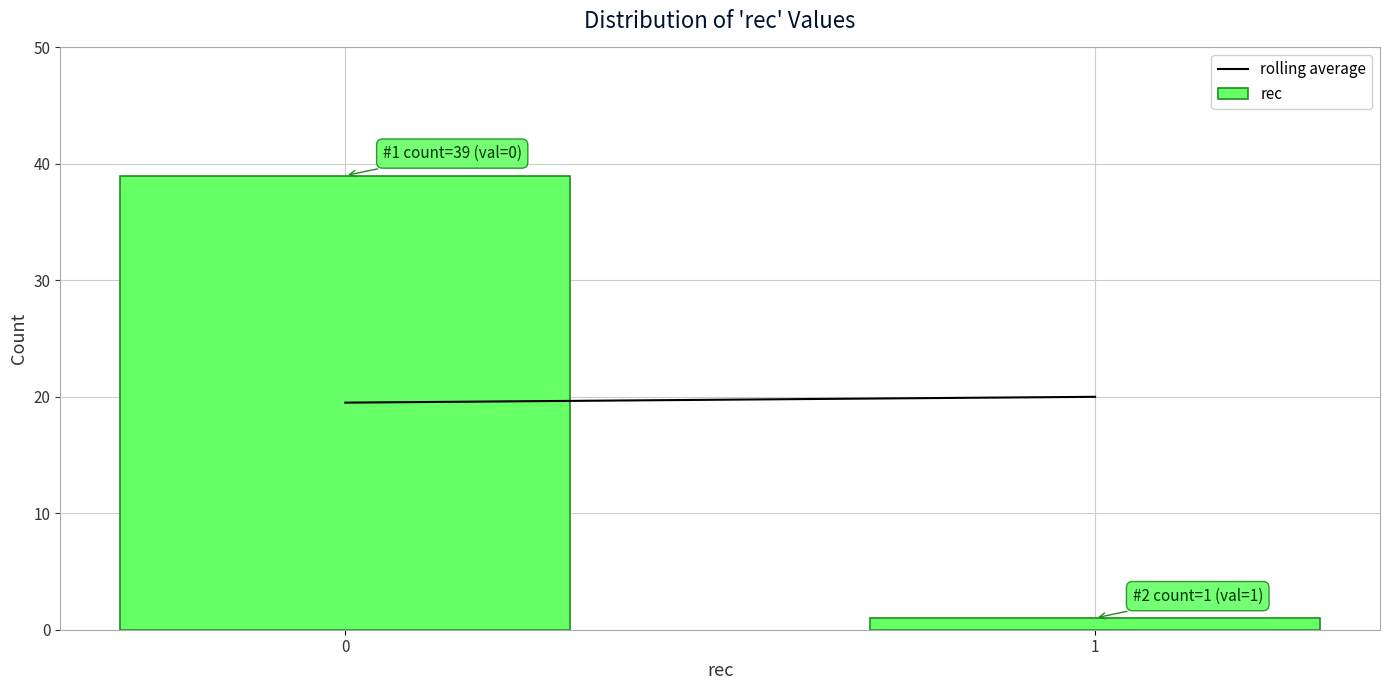

Reading right to left, transcribe all the data shown in this chart.

1=1	0=39